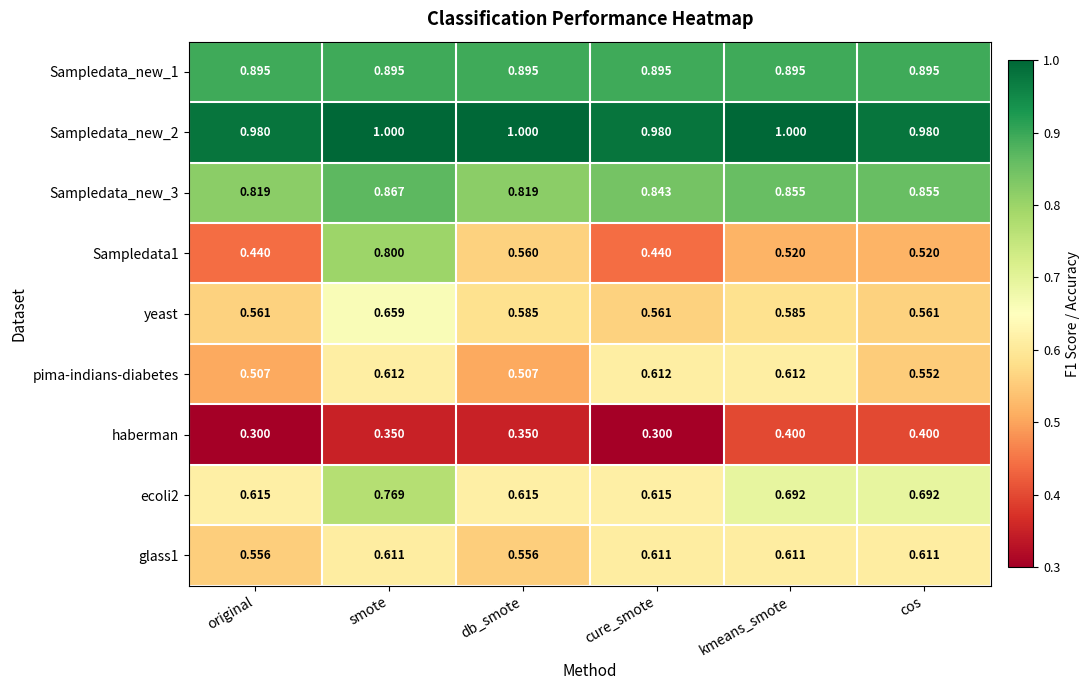

At how many categories does at least one series exceed 0?

6